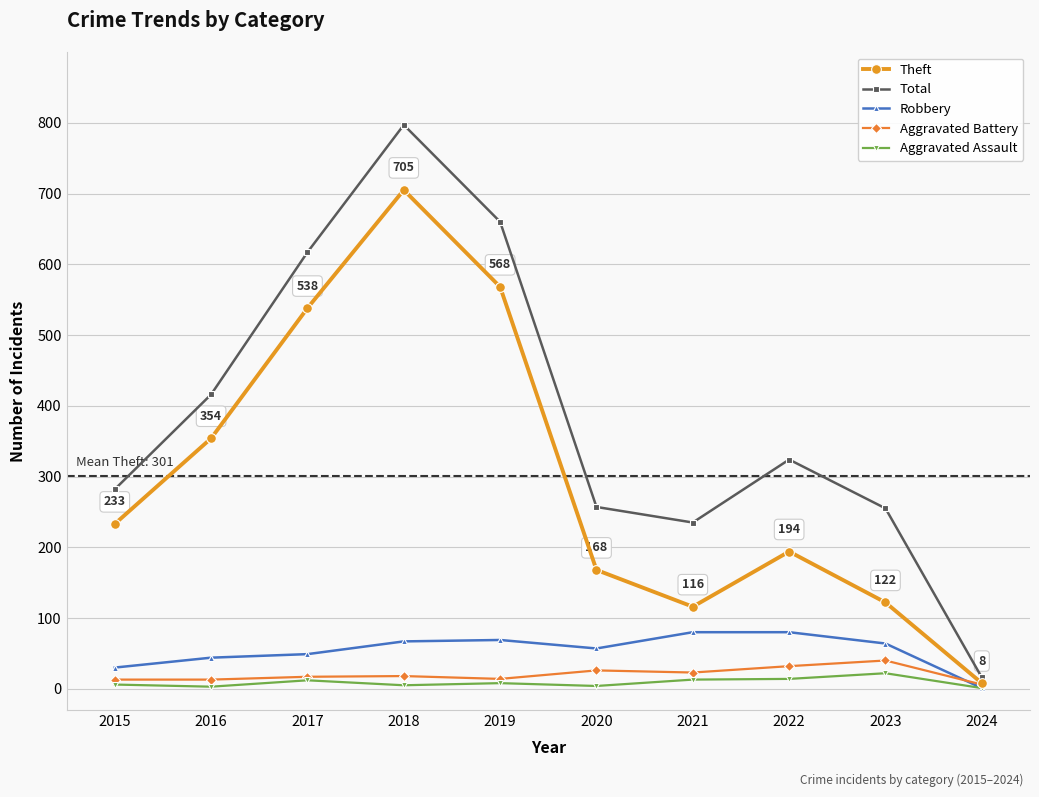

At which label does Theft reach its minimum?

2024